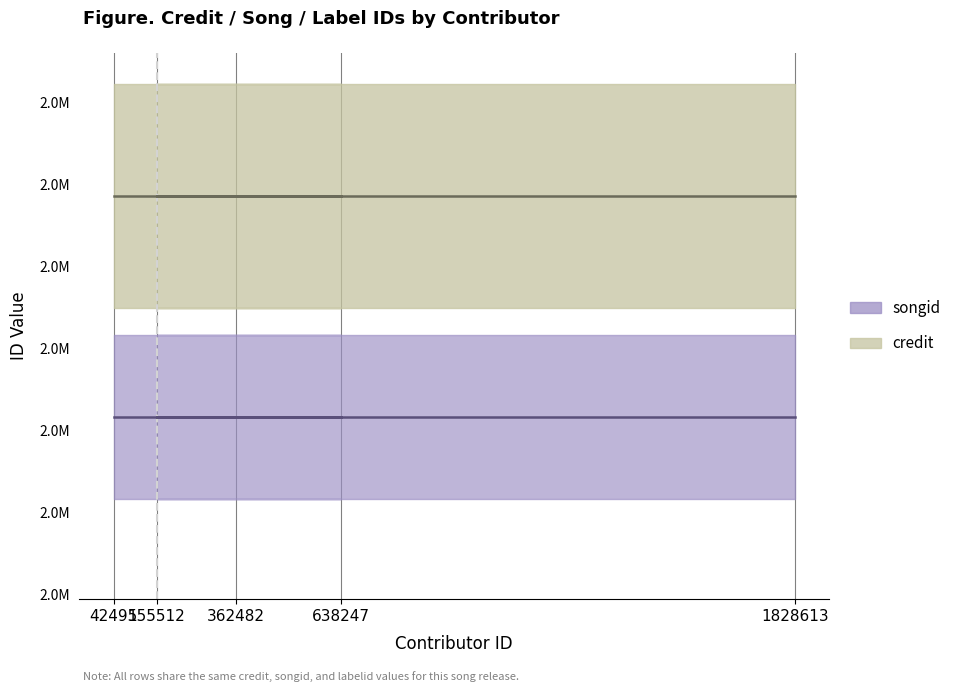

Which series has the largest total across all categories?

credit